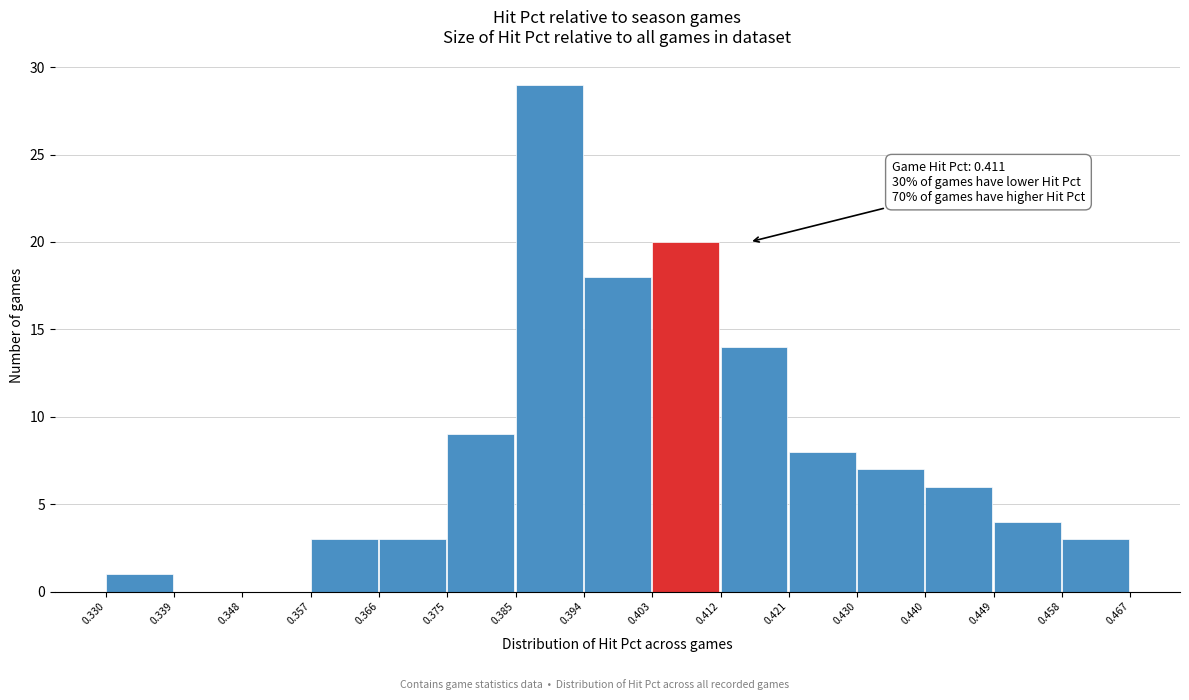

Which range on the x-axis has the tallest bar?

0.385 to 0.394